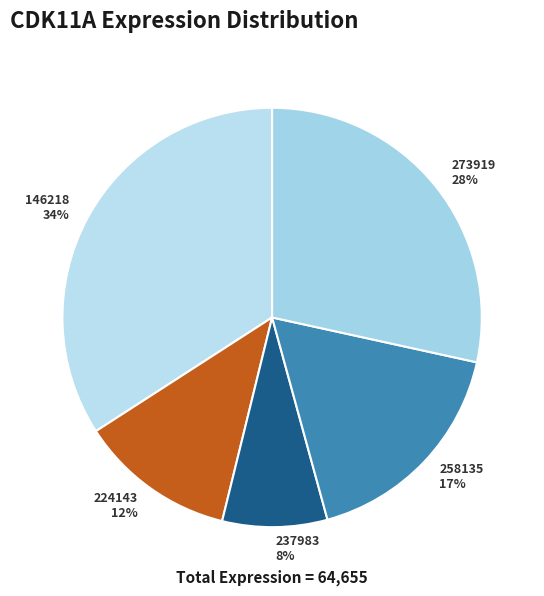

Rank the categories by value from highest to lowest.

146218, 273919, 258135, 224143, 237983